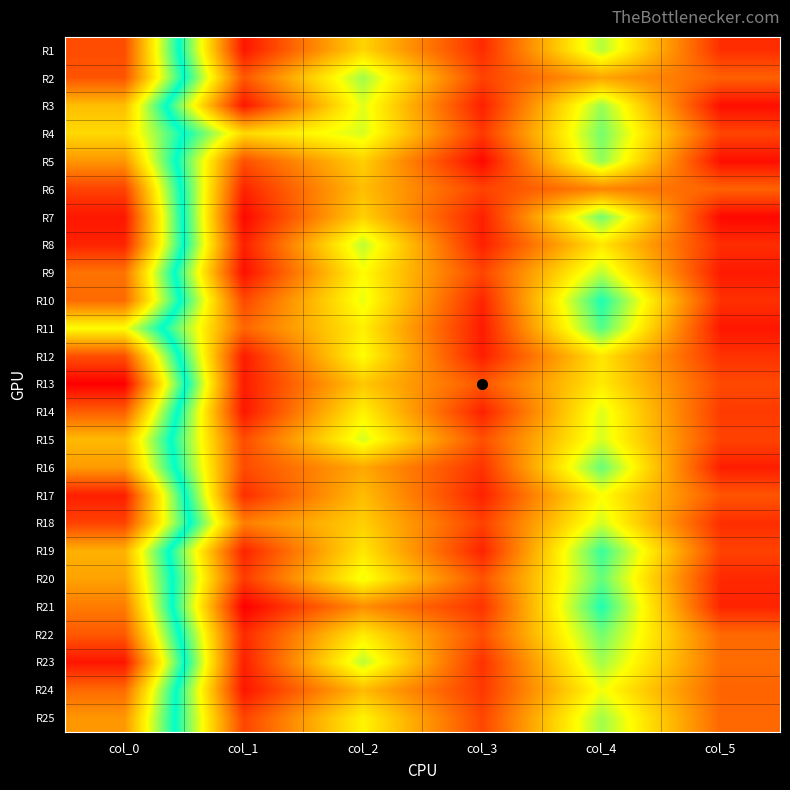

Which series has the widest spread of values?

R13